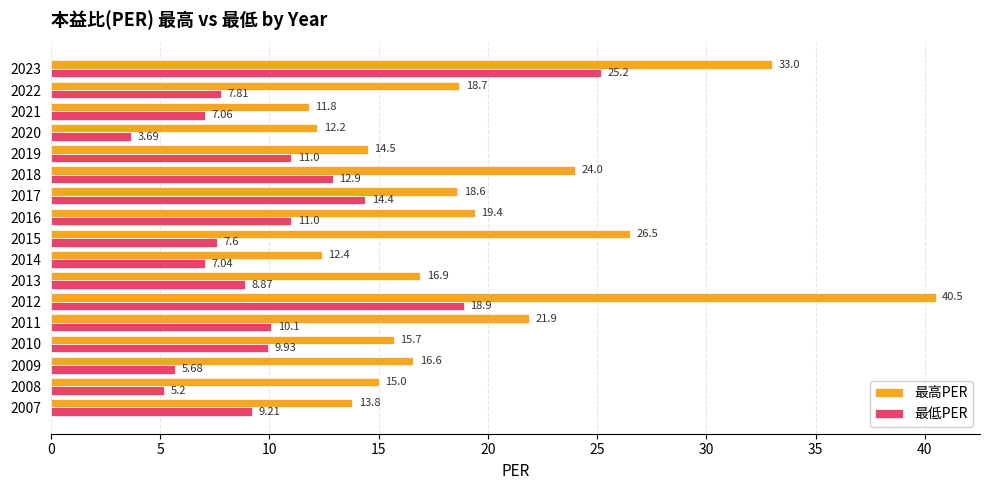

At how many categories does at least one series exceed 8?

17